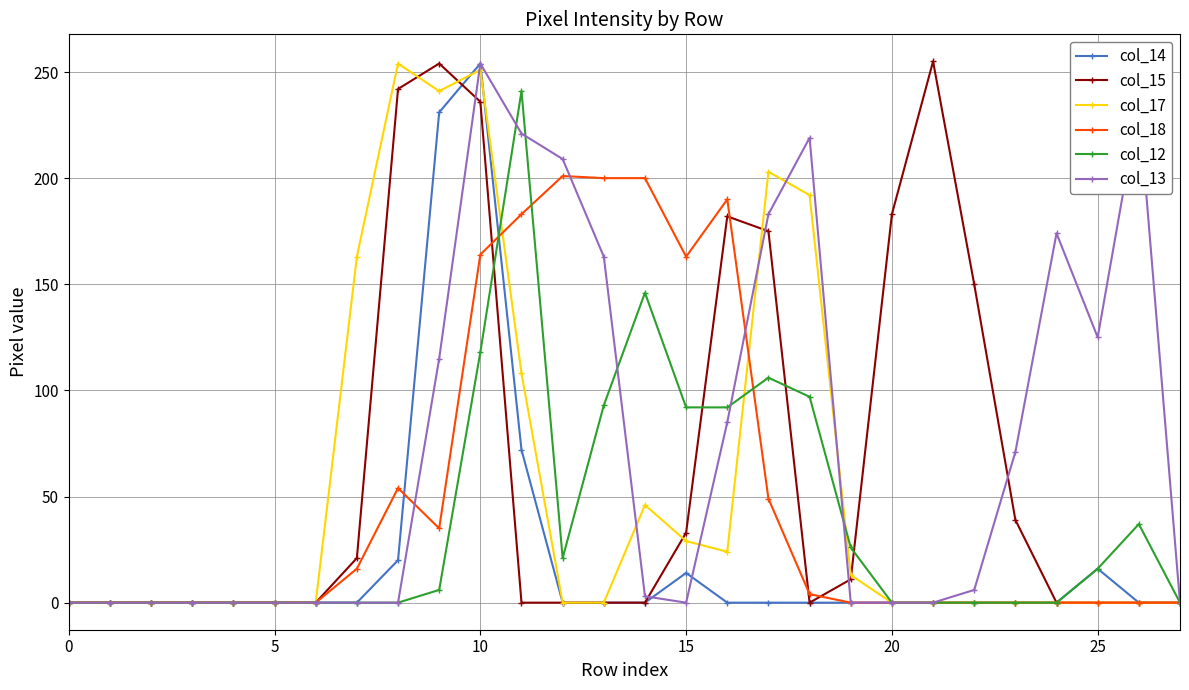

What is the greatest value displayed?

255